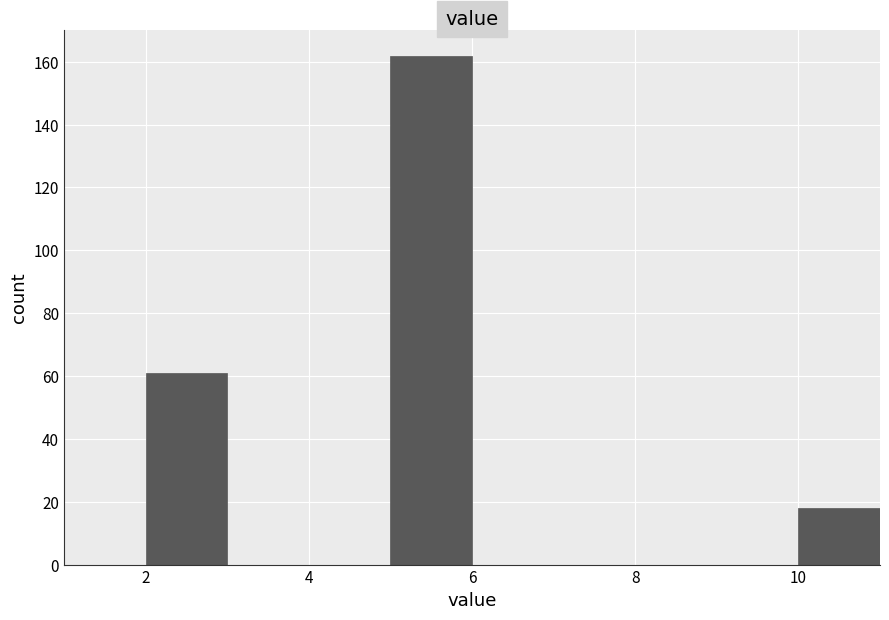

Reading left to right, list every bar in this chart as the range it spans on the x-axis followed by its height. The values are not printed on the chart, so give them approximately, as read against the axis.

1 to 2: 0
2 to 3: 62
3 to 4: 0
4 to 5: 0
5 to 6: 162
6 to 7: 0
7 to 8: 0
8 to 9: 0
9 to 10: 0
10 to 11: 18